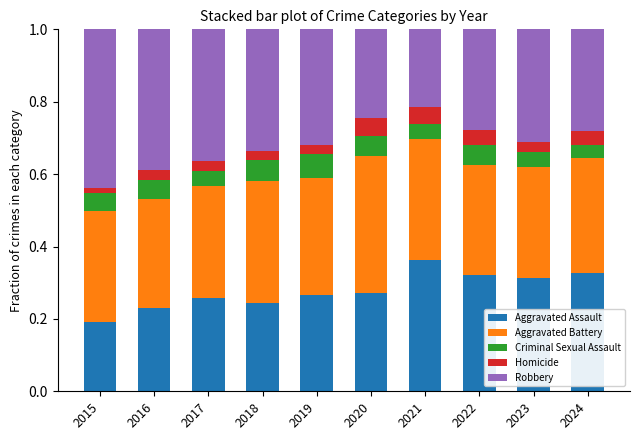

At which label does Aggravated Assault reach its minimum?

2015